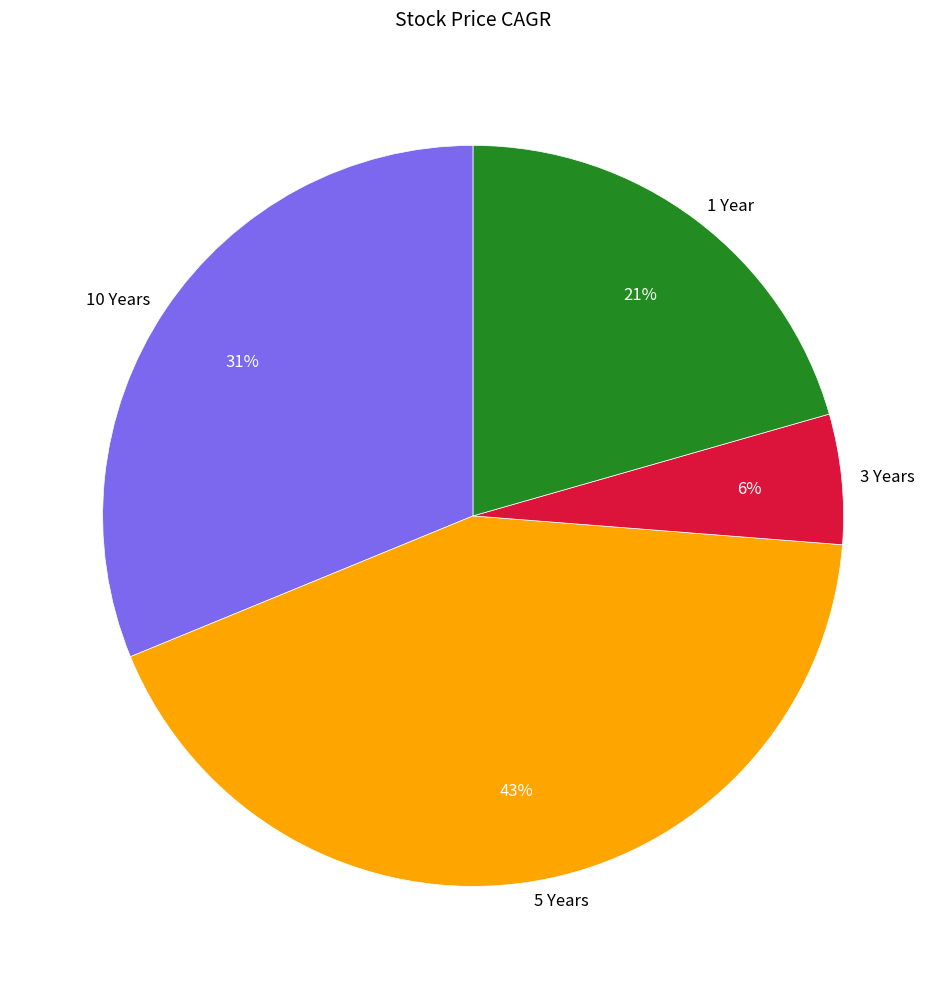

To the nearest percent, what portion does 5 Years represent?

43%